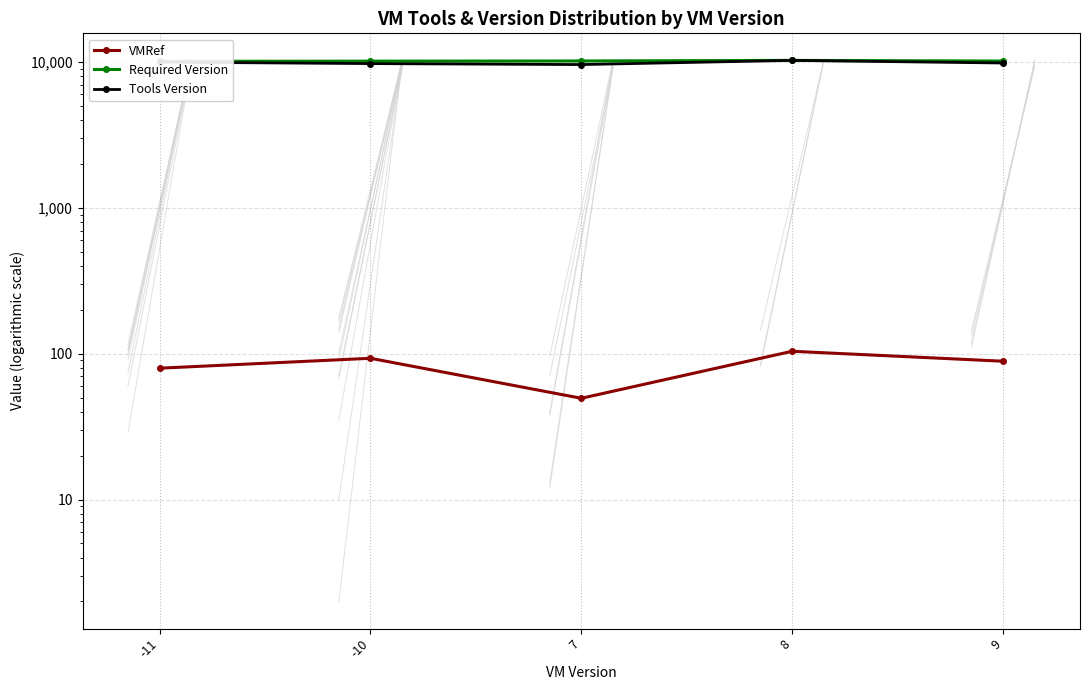

Which series has the largest range (max minus min)?

Tools Version